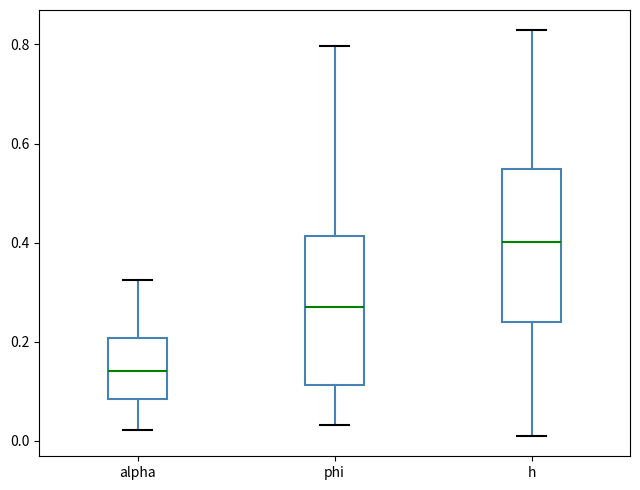

Where is the lower edge of the box for phi on the y-axis? The values are not printed on the chart, so give them approximately, as read against the axis.

0.12